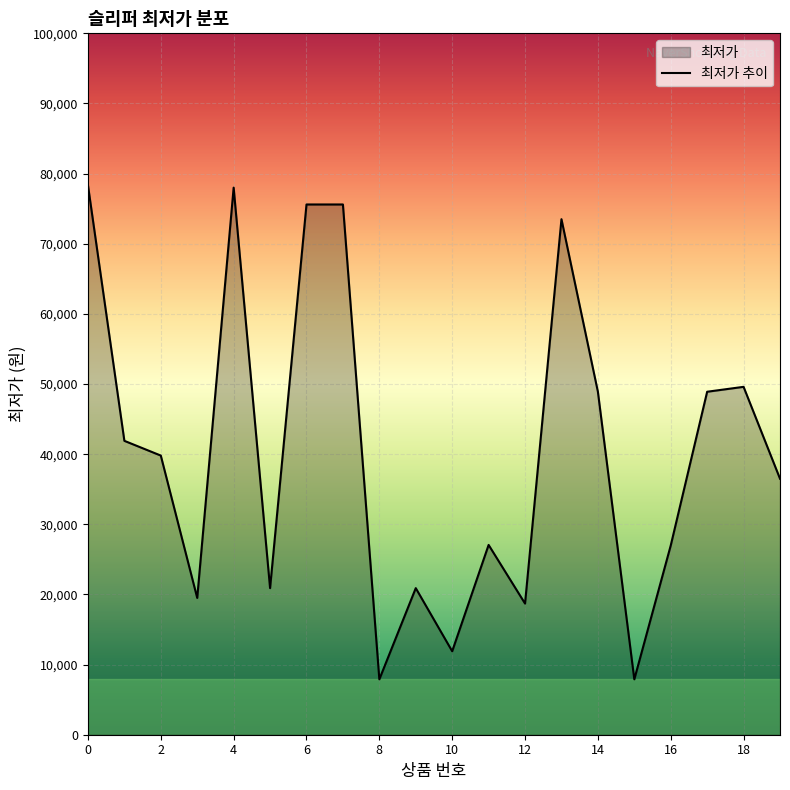

How many points are higher than both their immediate neighbors (excluding endpoints)?

5